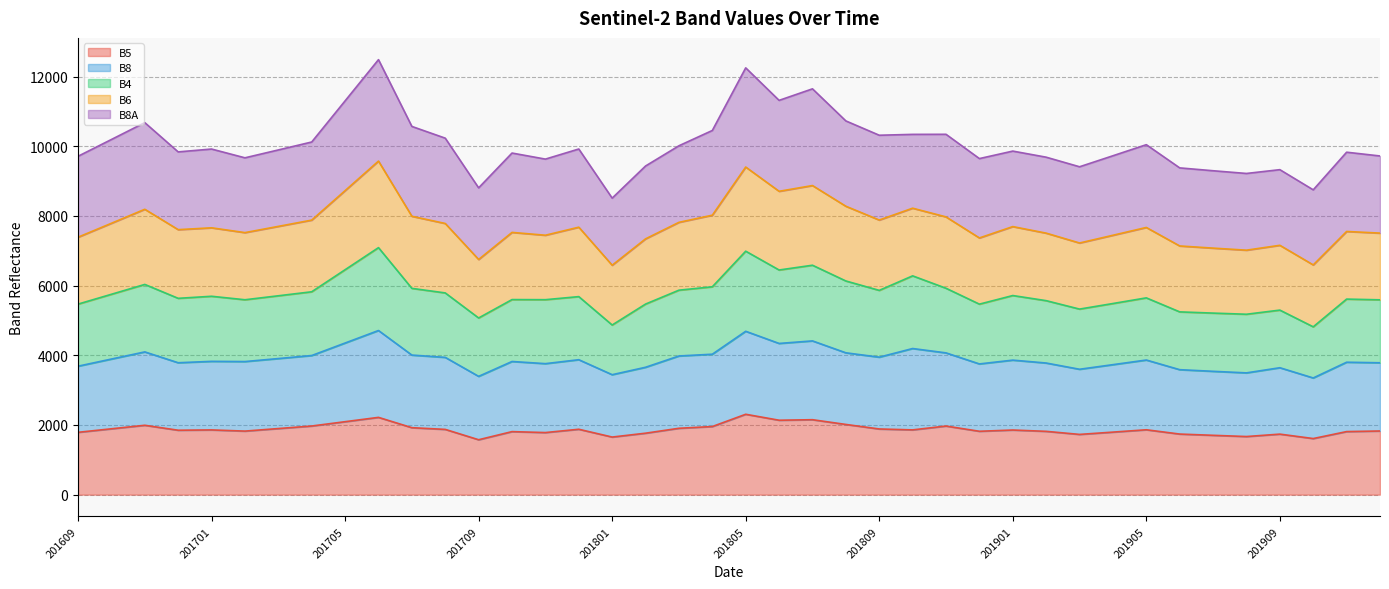

What is the lowest value of the B5 series?

1576